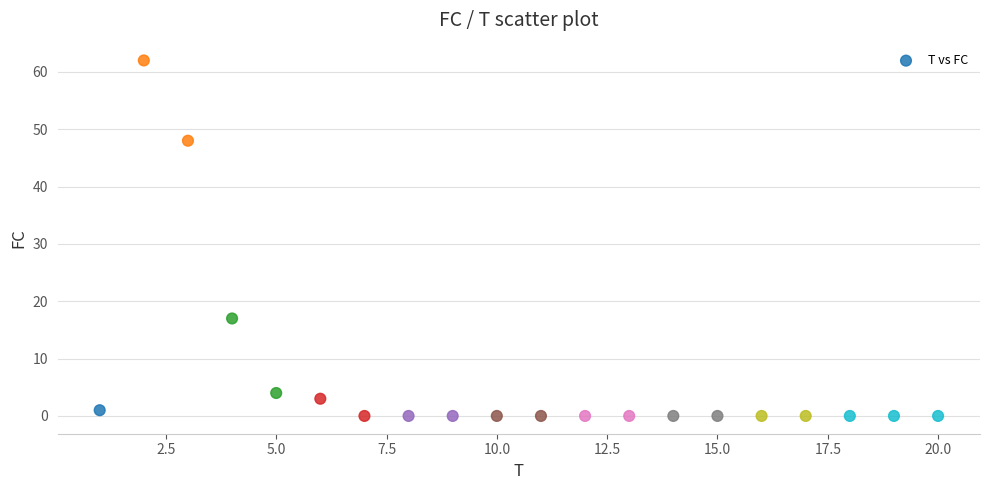

What is the range of Y values (max minus min)?

62